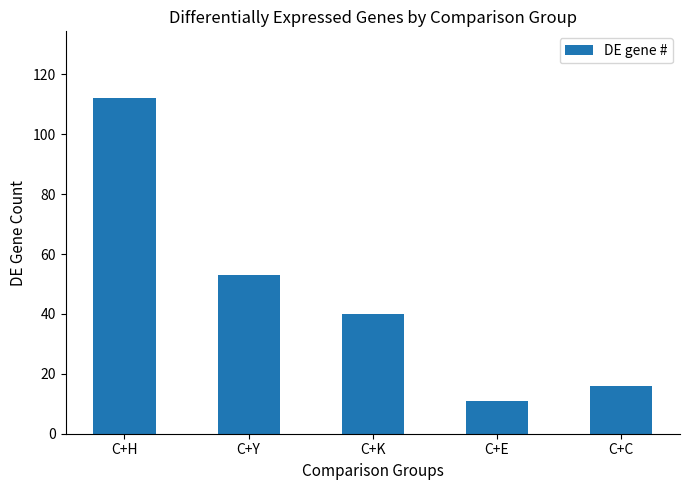

Reading left to right, extract all data points from this chart.

C+H=112	C+Y=53	C+K=40	C+E=11	C+C=16